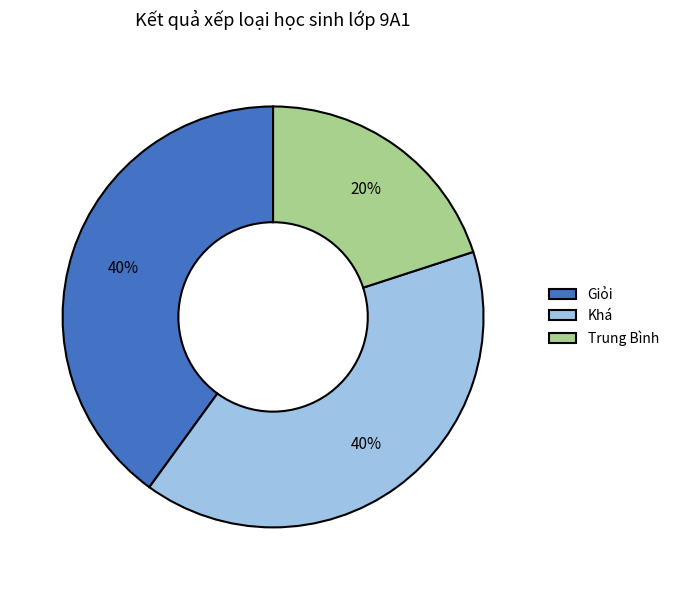

The Giỏi slice represents 29% of the pie. True or false?

False